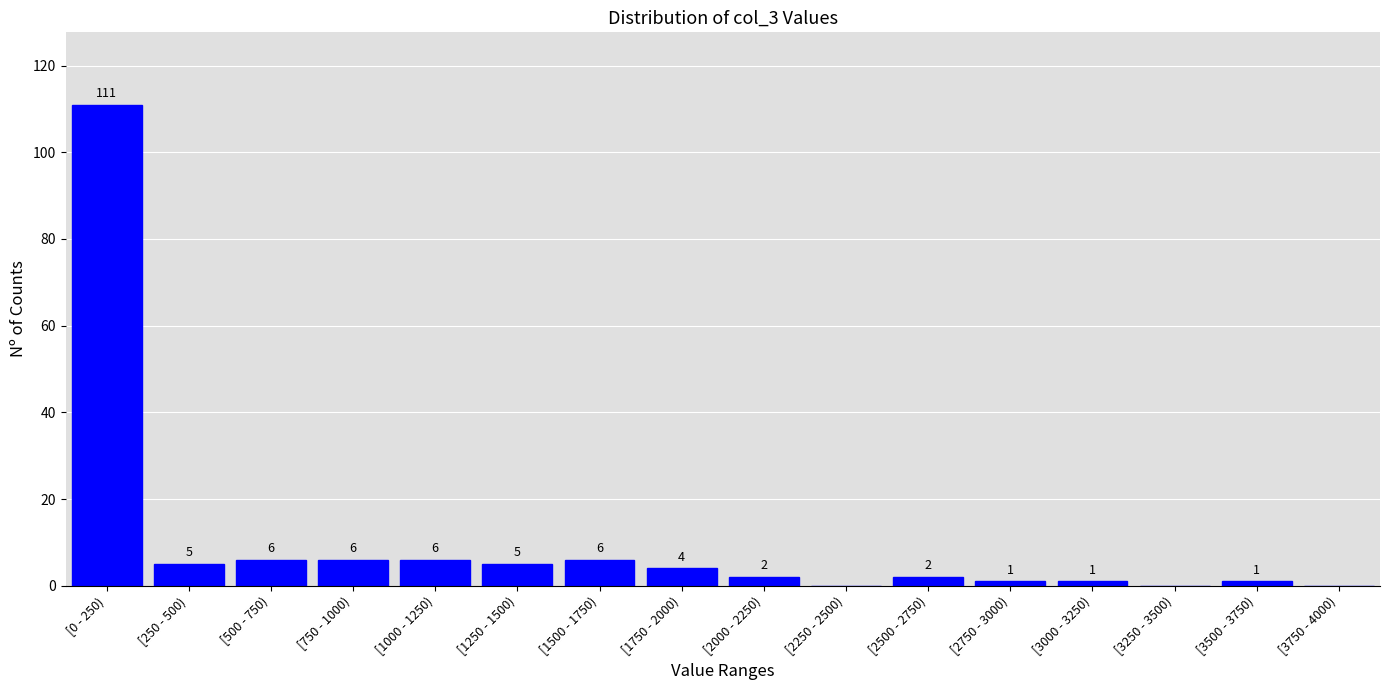

Reading right to left, list all the values displayed in this chart.

[3750 - 4000)=0	[3500 - 3750)=1	[3250 - 3500)=0	[3000 - 3250)=1	[2750 - 3000)=1	[2500 - 2750)=2	[2250 - 2500)=0	[2000 - 2250)=2	[1750 - 2000)=4	[1500 - 1750)=6	[1250 - 1500)=5	[1000 - 1250)=6	[750 - 1000)=6	[500 - 750)=6	[250 - 500)=5	[0 - 250)=111